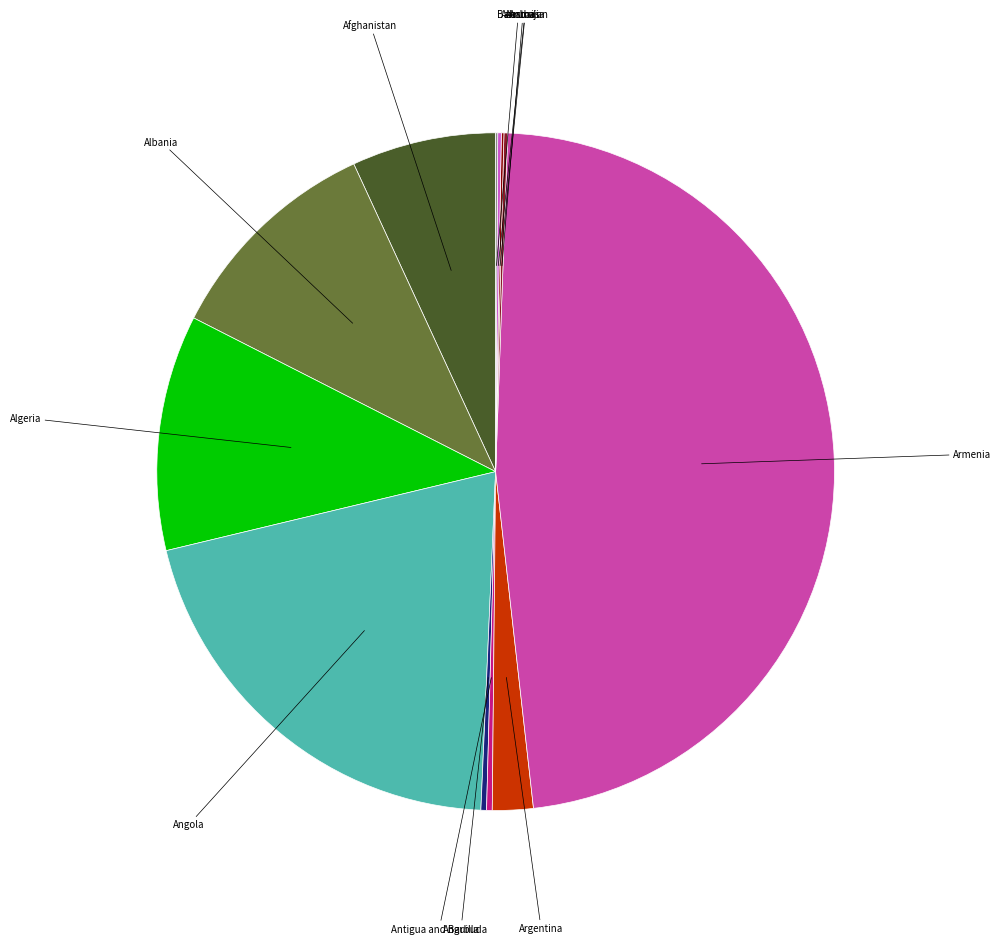

How many slices are in this pie chart?

12